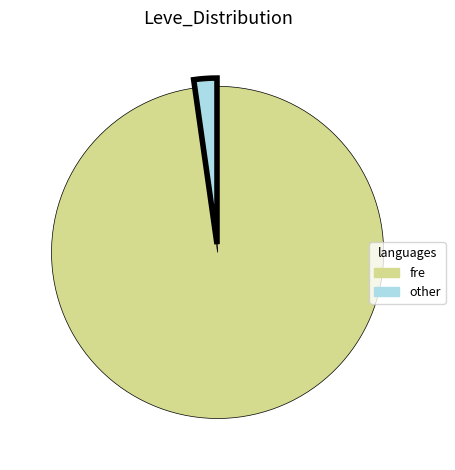

What is the ratio of the value at fre to the value at other?

43.6